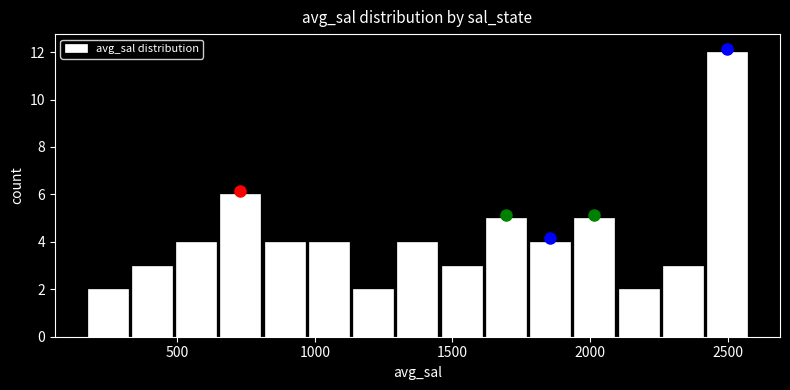

Around what value on the x-axis is the tallest bar? Give the approximate position of its centre, as read against the axis.

2500